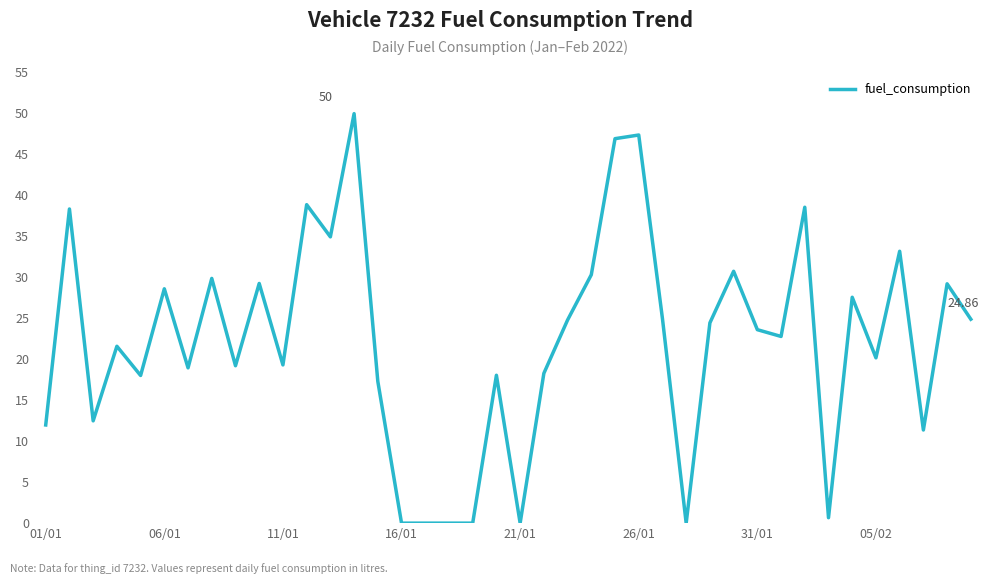

What is the difference between the maximum and minimum values?

49.9